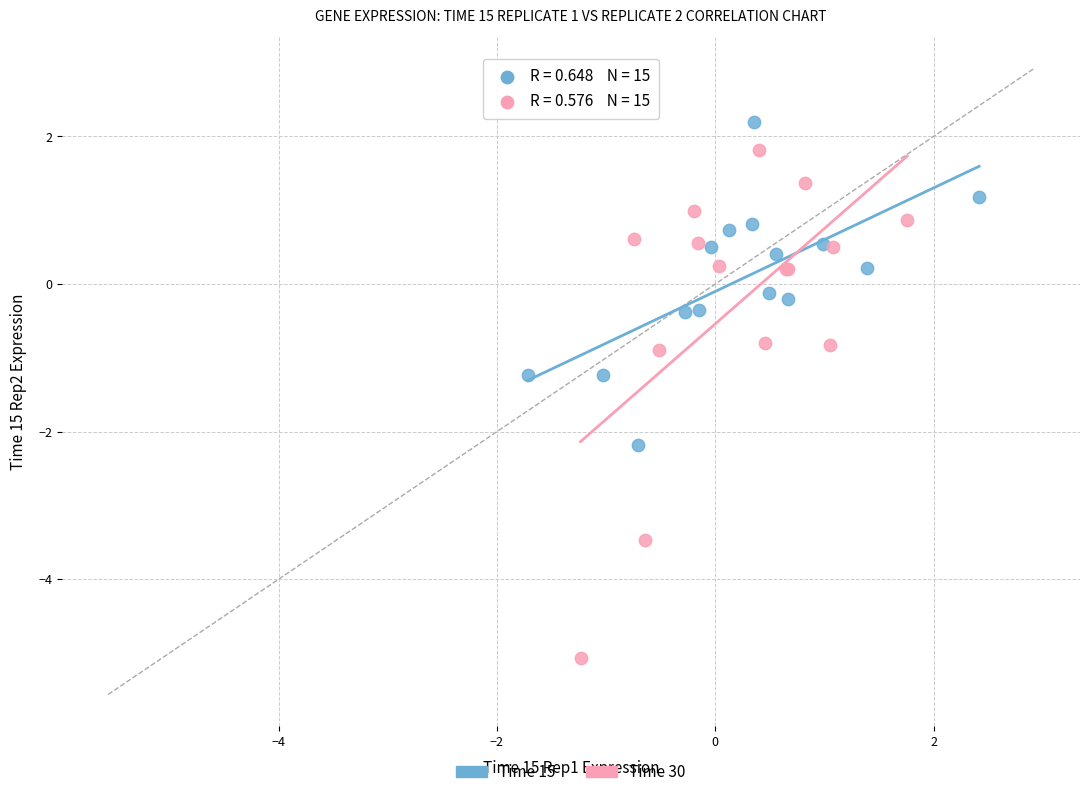

What are all the series names shown in the legend?

Time 15, Time 30